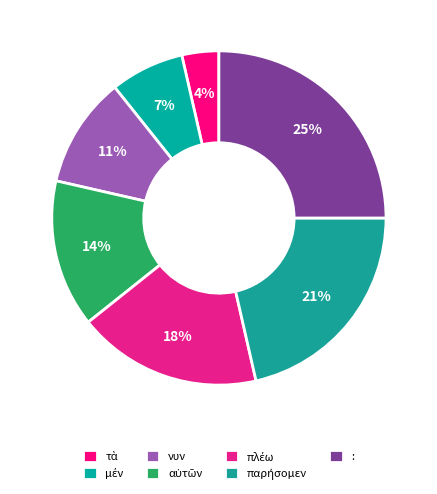

Which slice is the smallest?

τὰ